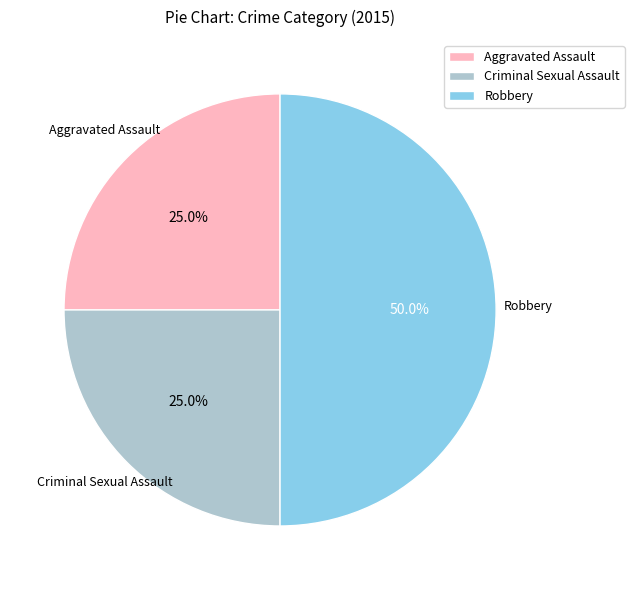

Approximately how many times larger is the value at Criminal Sexual Assault compared to Aggravated Assault?

1.0